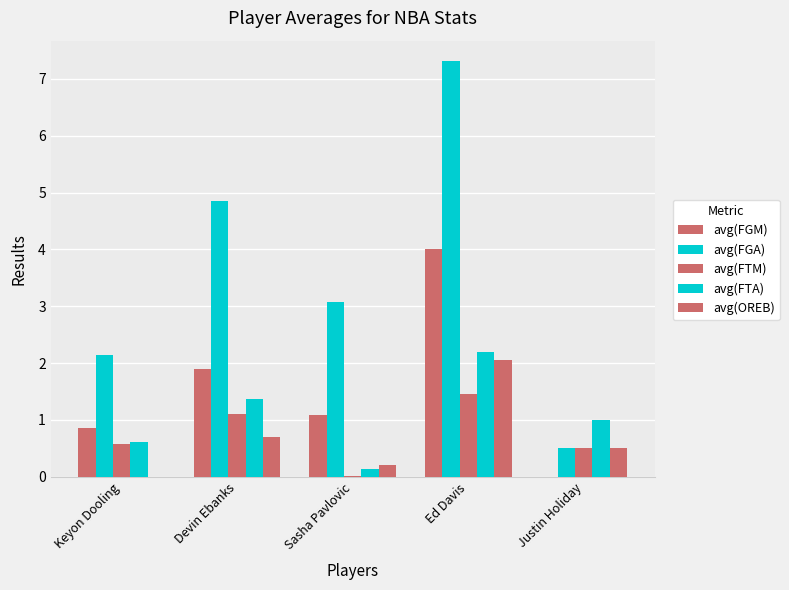

Which label corresponds to the largest value in the chart?

Ed Davis